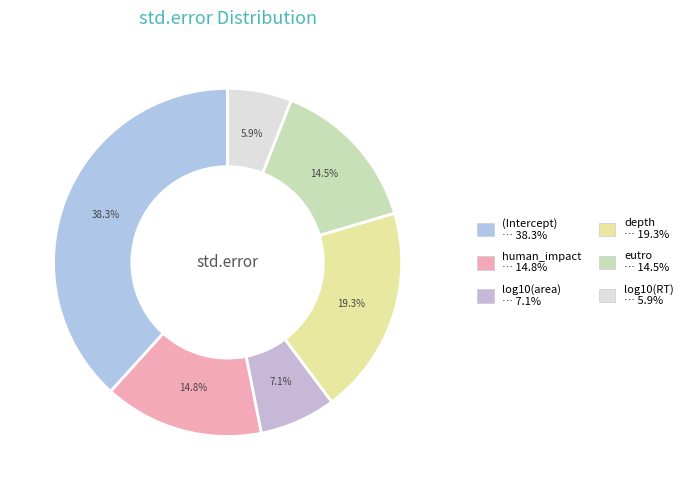

What is the smallest slice in the pie chart?

log10(RT)